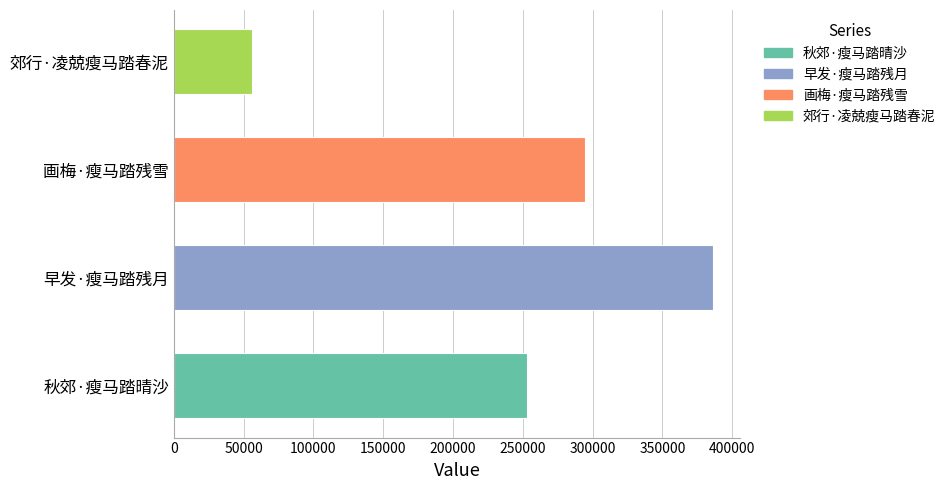

Is it true that the value at 画梅·瘦马踏残雪 is 294253?

True